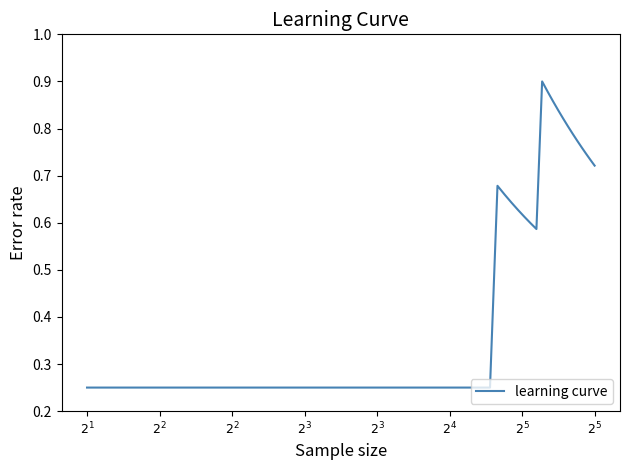

Count the number of categories in the chart.

40